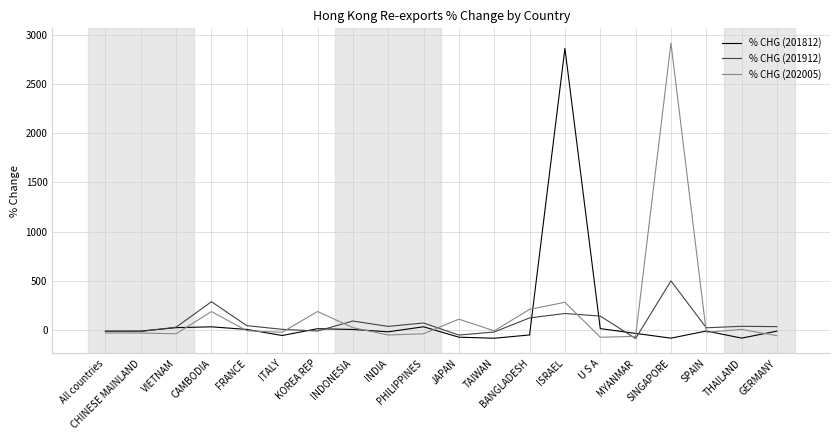

True or false: % CHG (201812) and % CHG (202005) intersect in this chart.

True